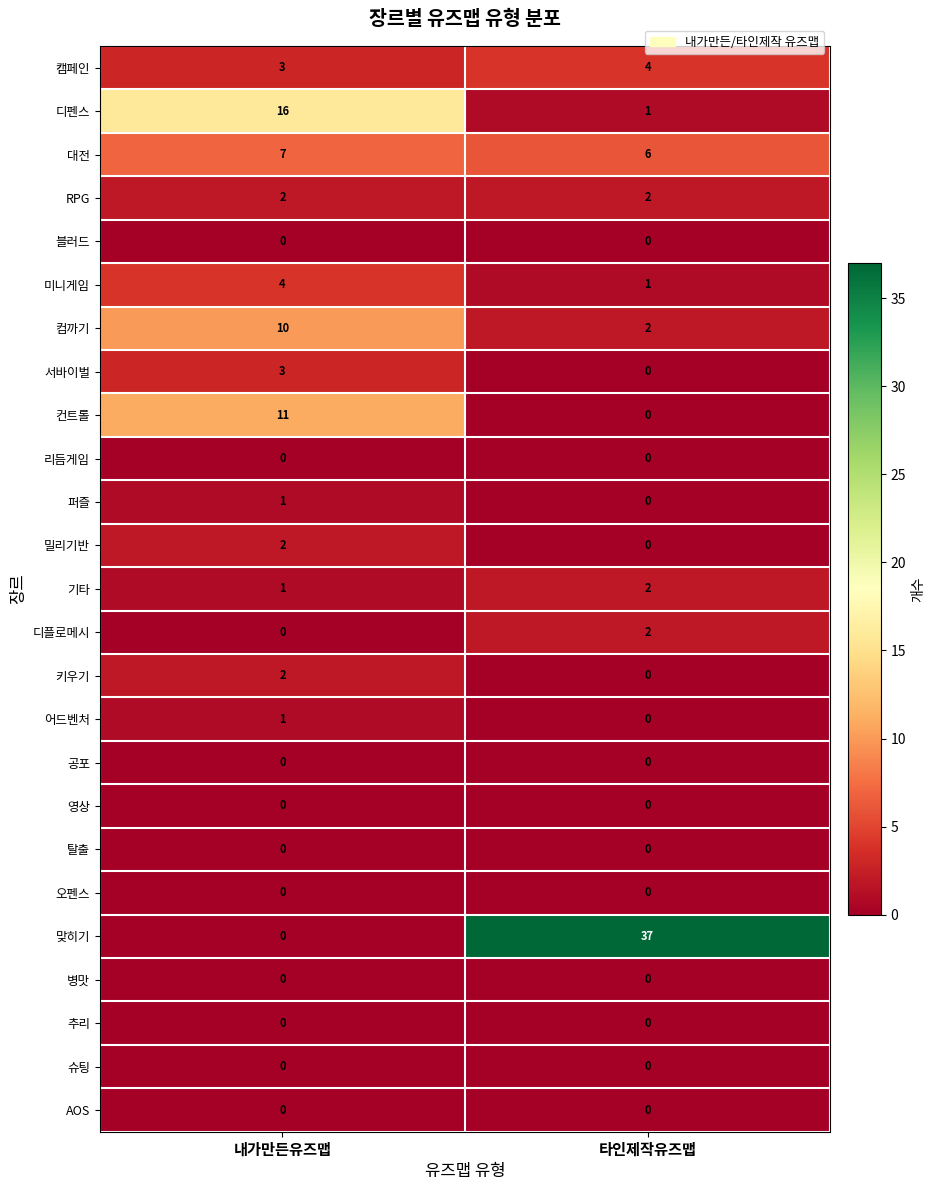

What is the total value across all series at 내가만든유즈맵?

63